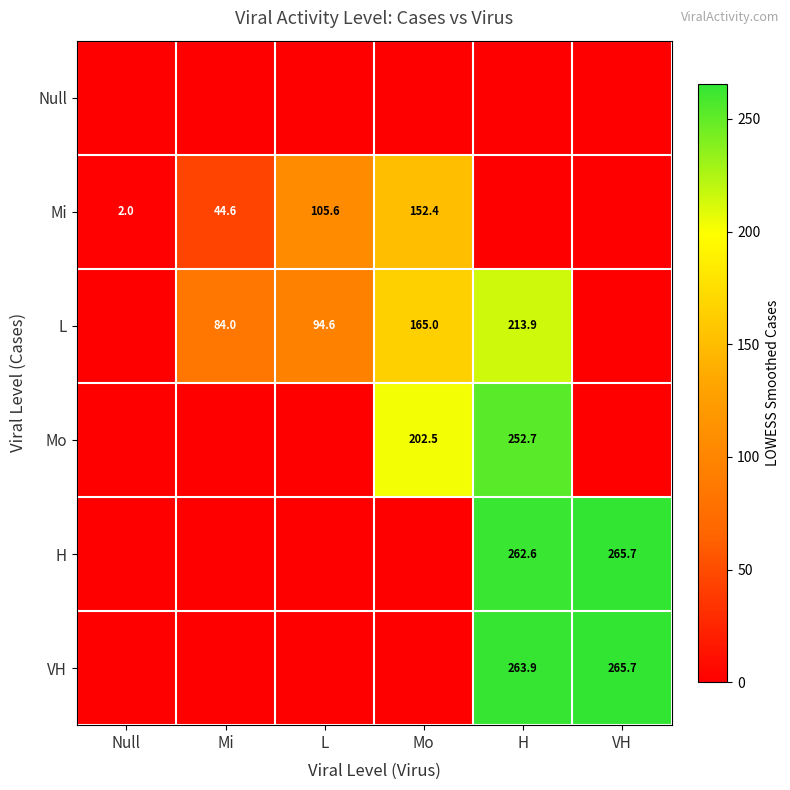

Is it true that H equals 265.7 at VH?

True